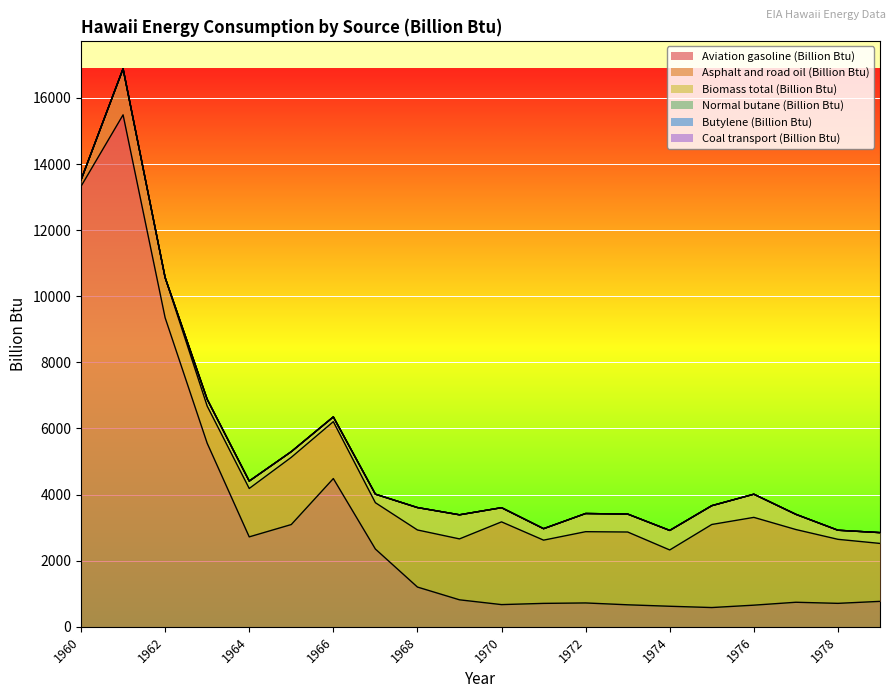

Reading left to right, what are all the values shown in this chart?

Aviation gasoline (Billion Btu): 1960=13326	1961=15489	1962=9351	1963=5554	1964=2721	1965=3094	1966=4485	1967=2353	1968=1203	1969=817	1970=672	1971=709	1972=722	1973=666	1974=622	1975=583	1976=655	1977=743	1978=710	1979=770
Asphalt and road oil (Billion Btu): 1960=193	1961=1394	1962=1215	1963=1124	1964=1464	1965=2033	1966=1722	1967=1402	1968=1727	1969=1843	1970=2503	1971=1913	1972=2156	1973=2202	1974=1703	1975=2513	1976=2656	1977=2200	1978=1937	1979=1753
Biomass total (Billion Btu): 1960=0	1961=0	1962=0	1963=206	1964=224	1965=172	1966=144	1967=258	1968=678	1969=729	1970=429	1971=347	1972=550	1973=543	1974=591	1975=569	1976=701	1977=460	1978=275	1979=327
Normal butane (Billion Btu): 1960=0	1961=0	1962=0	1963=0	1964=0	1965=0	1966=0	1967=0	1968=0	1969=0	1970=0	1971=0	1972=0	1973=0	1974=0	1975=0	1976=0	1977=0	1978=0	1979=0
Butylene (Billion Btu): 1960=0	1961=0	1962=0	1963=0	1964=0	1965=0	1966=0	1967=0	1968=0	1969=0	1970=0	1971=0	1972=0	1973=0	1974=0	1975=0	1976=0	1977=0	1978=0	1979=0
Coal transport (Billion Btu): 1960=0	1961=0	1962=0	1963=0	1964=0	1965=0	1966=0	1967=0	1968=0	1969=0	1970=0	1971=0	1972=0	1973=0	1974=0	1975=0	1976=0	1977=0	1978=0	1979=0